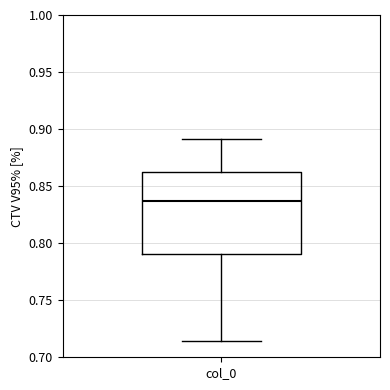

Transcribe this box plot: give where the median line is, the range the box spans, and where the two whiskers end, as read against the y-axis. The values are not printed on the chart, so give them approximately, as read against the axis.

median 0.835, box 0.790 to 0.865, whiskers 0.715 to 0.890